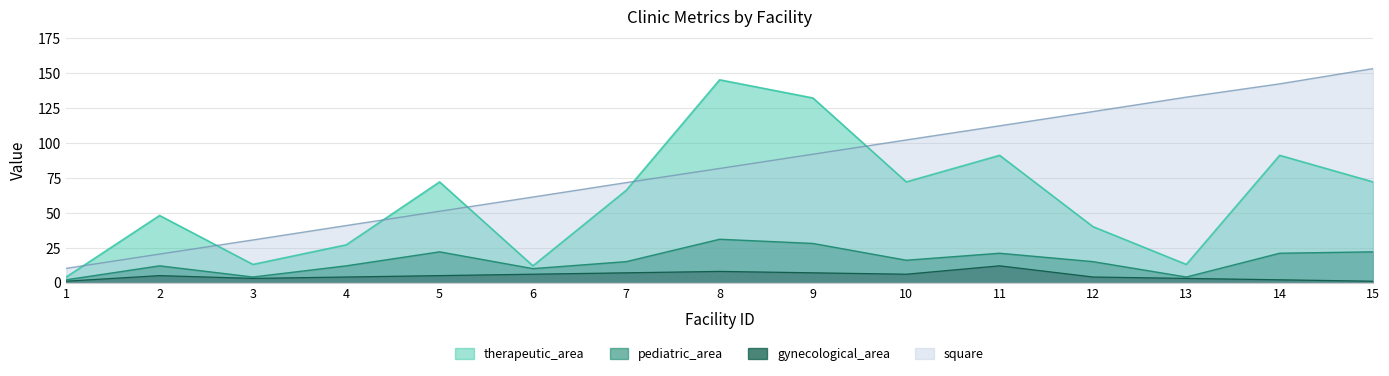

In pediatric_area, how many points are higher than both neighbors (excluding endpoints)?

4